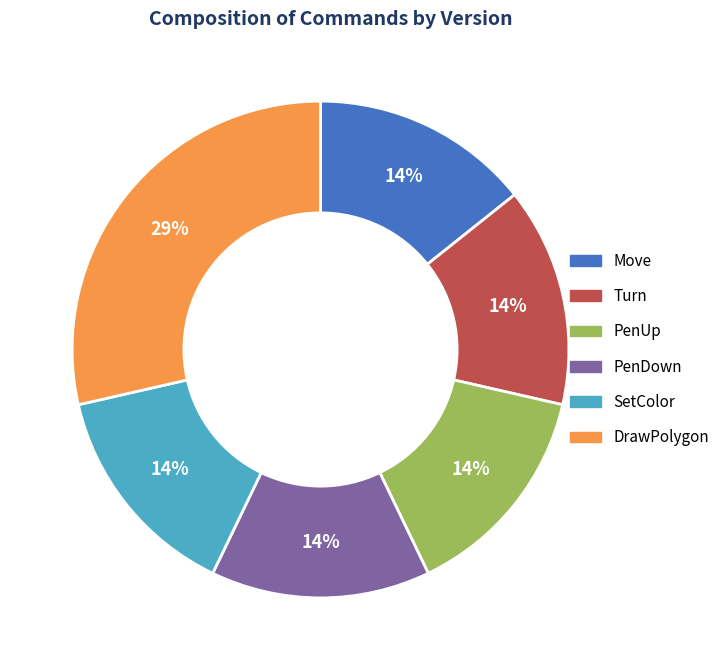

Is there a majority slice in this chart?

No